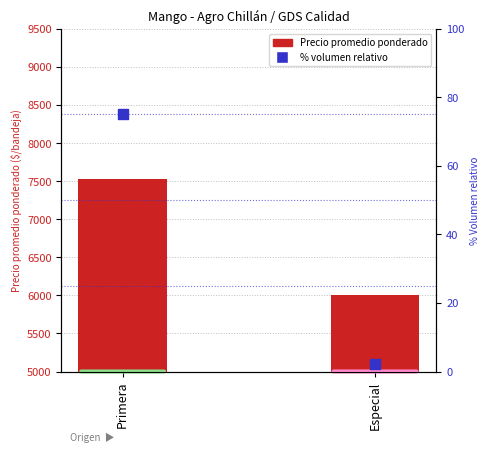

What are all the series names shown in the legend?

Precio promedio ponderado, % volumen relativo